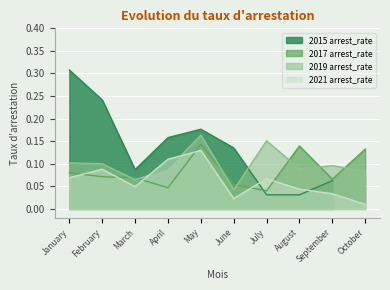

Which series ends up on top after the final intersection of 2017 arrest_rate and 2021 arrest_rate?

2017 arrest_rate